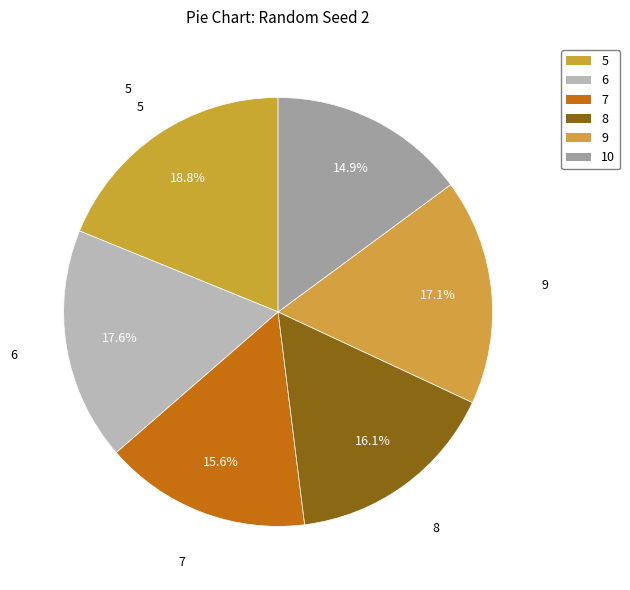

How many slices are in this pie chart?

6